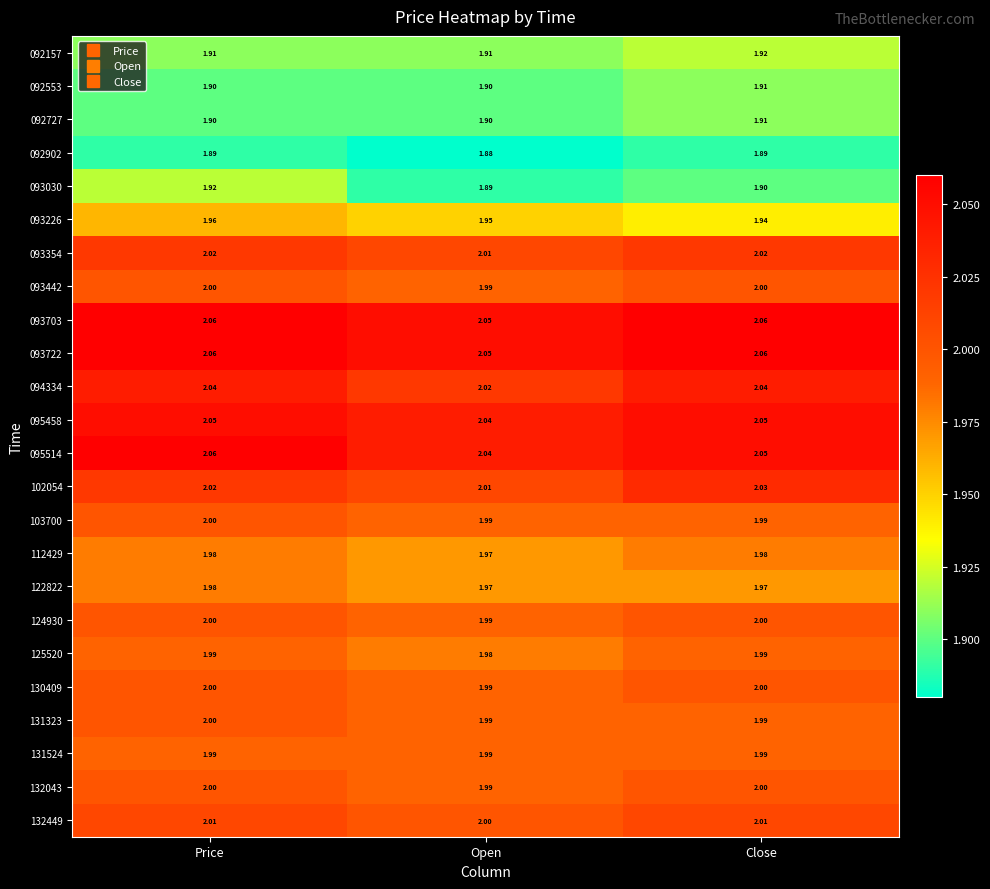

At which category is the sum across all series the highest?

Price